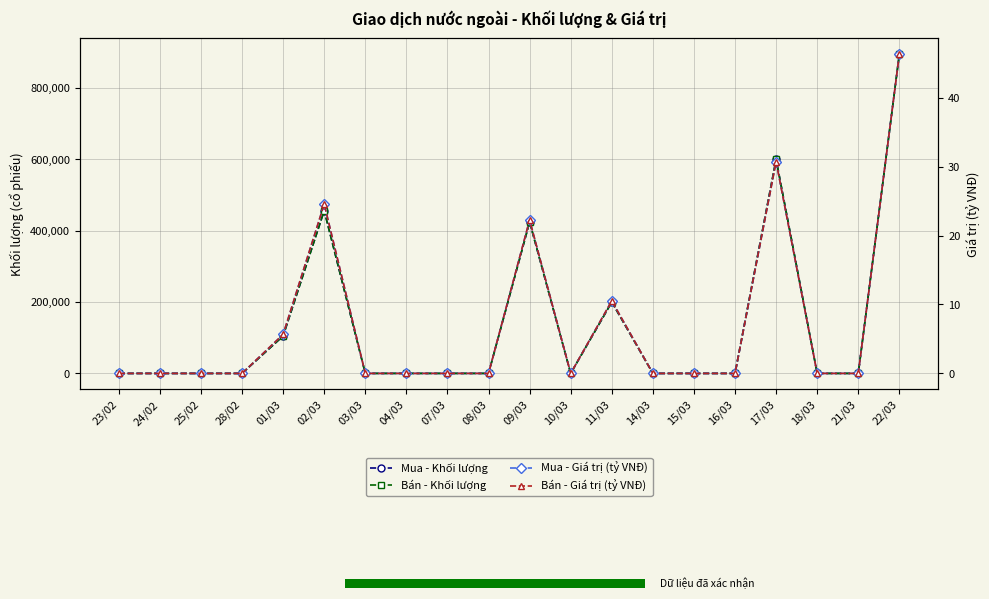

Is the value of Bán - Giá trị (tỷ VNĐ) at 16/03 greater than the value of Mua - Khối lượng at 10/03?

No